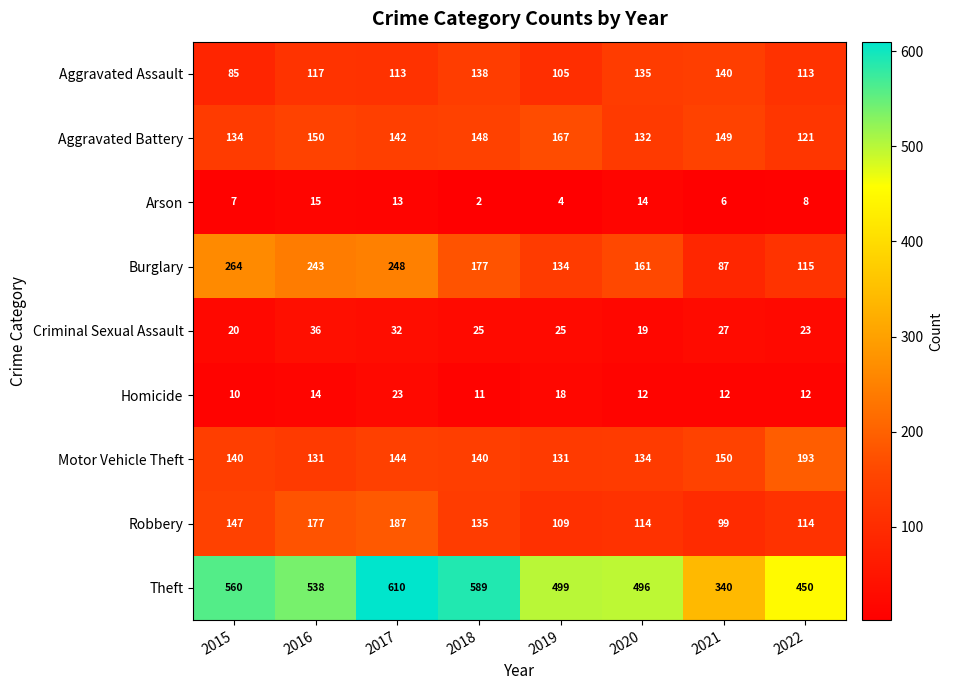

What is the difference between the maximum and minimum values in the Robbery series?

88